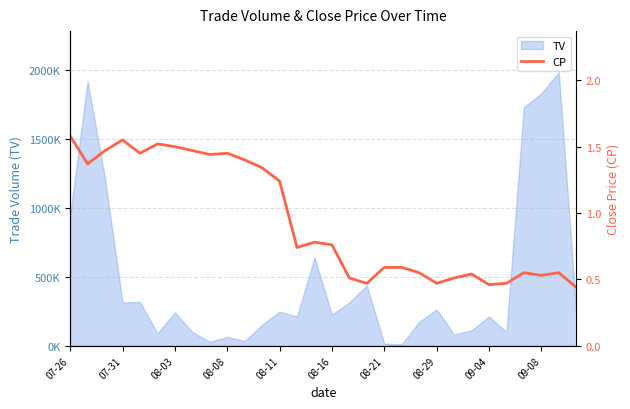

What is the approximate value at 08-11?

1.2